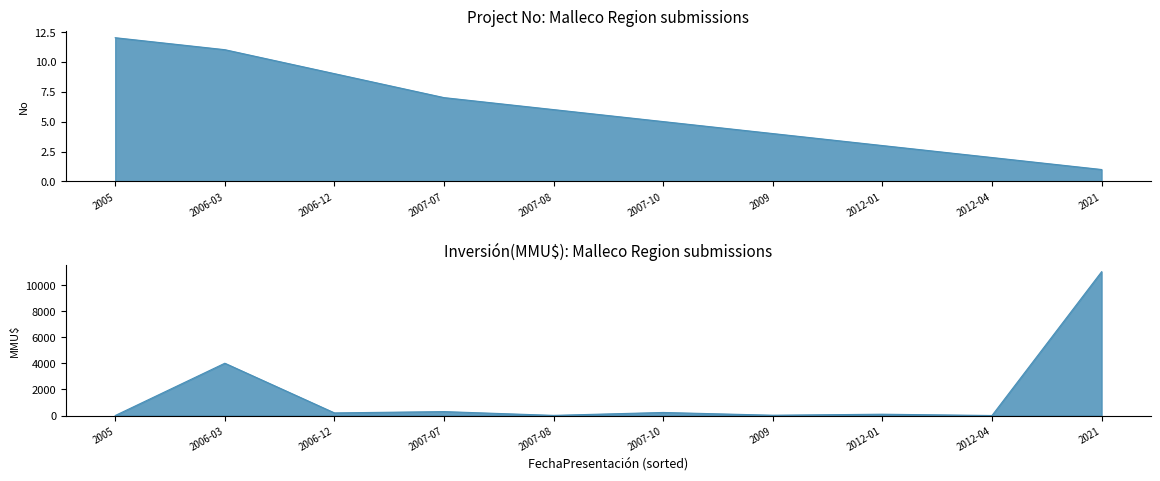

List the series in order of their peak value, highest first.

Inversión(MMU$), No